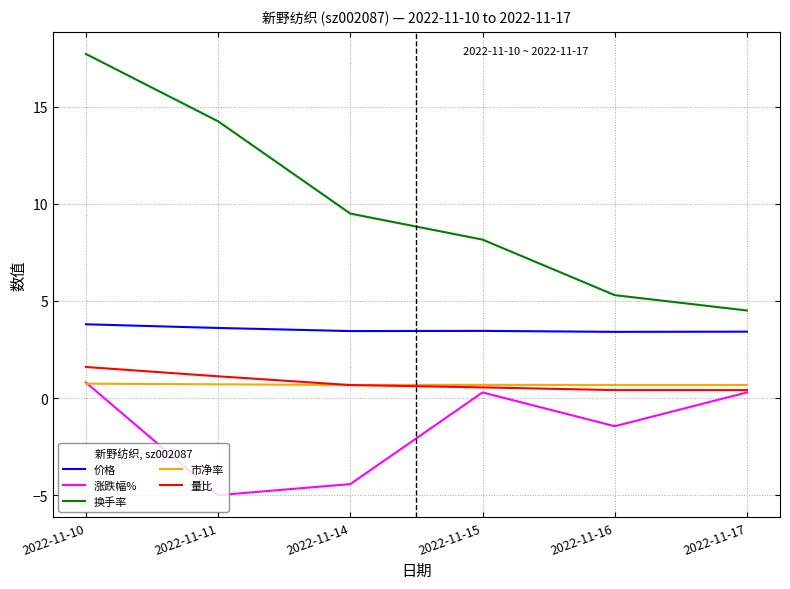

What is the average value of the 量比 series?

0.8